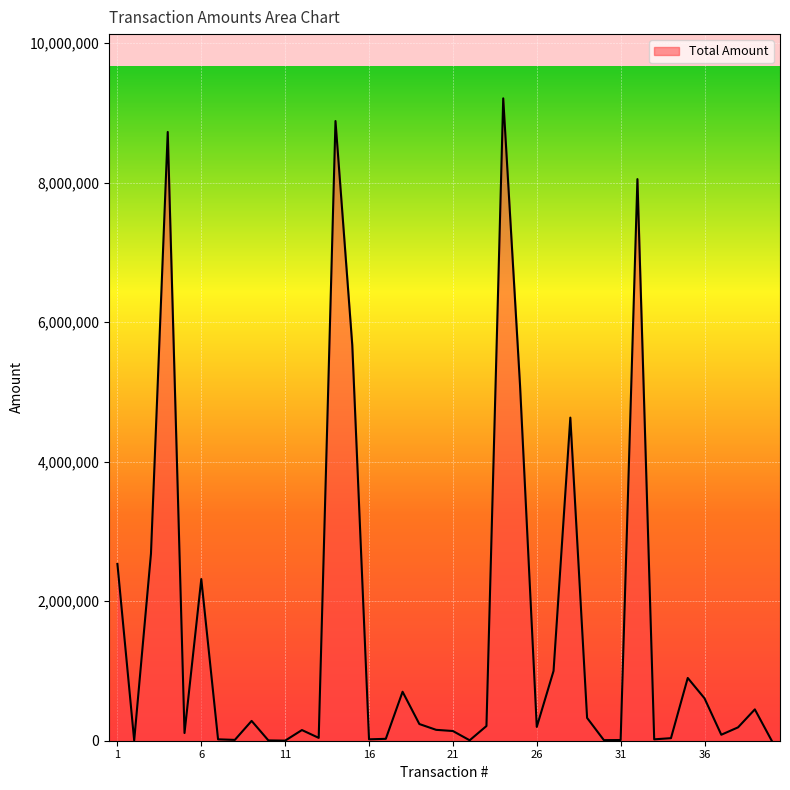

What is the difference between the maximum and second lowest values?

9204540